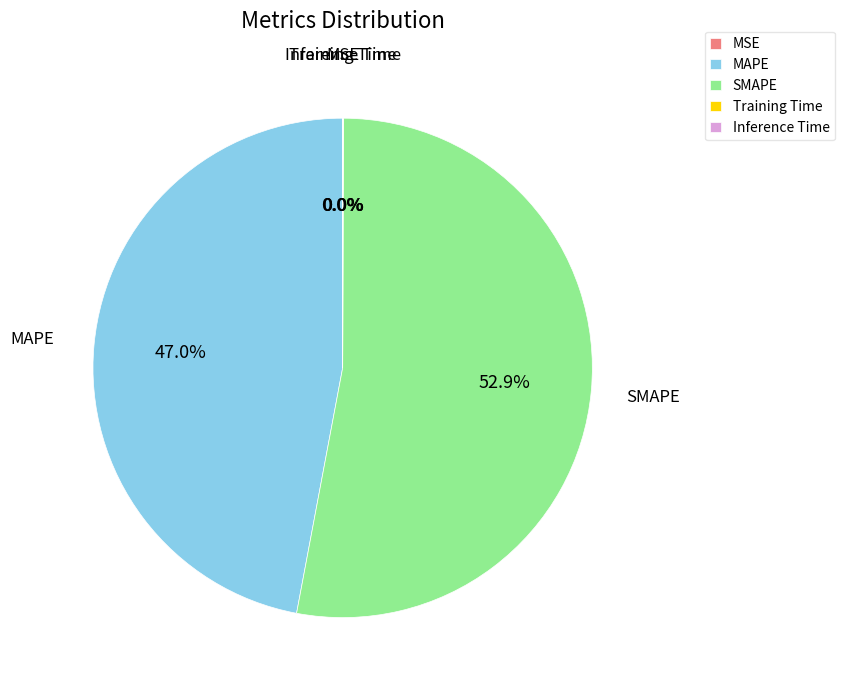

Which slice represents more than half of the pie?

SMAPE